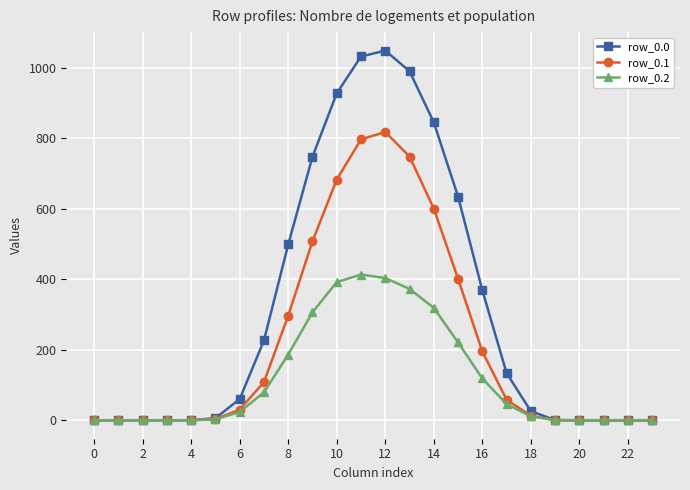

What is the value of the row_0.0 point at the 8th from the left?

226.4